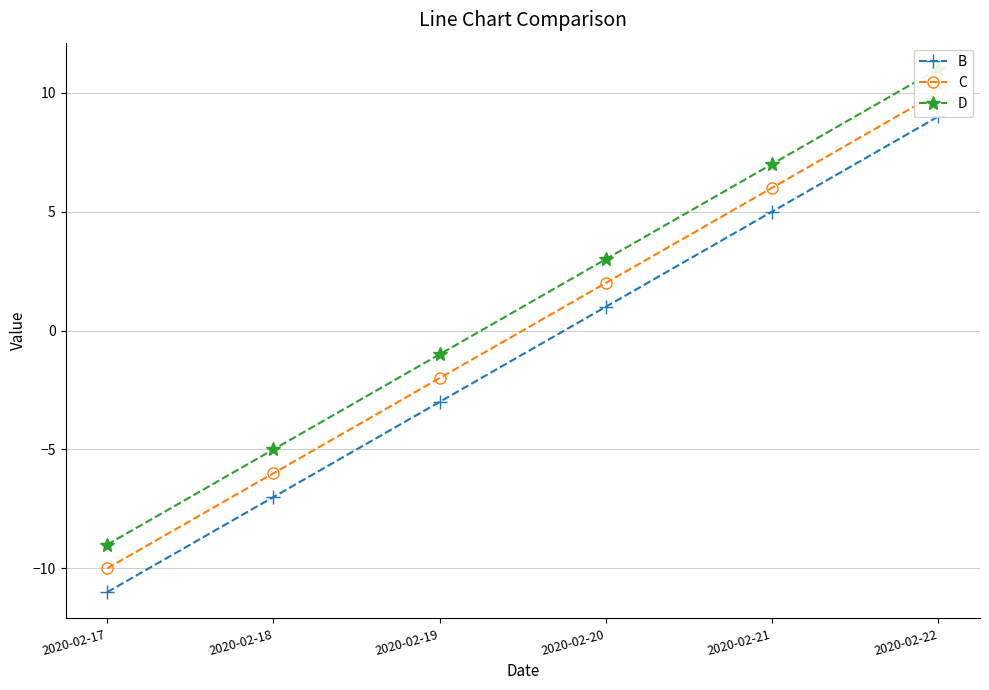

Rank the series by their maximum value, from lowest to highest.

B, C, D